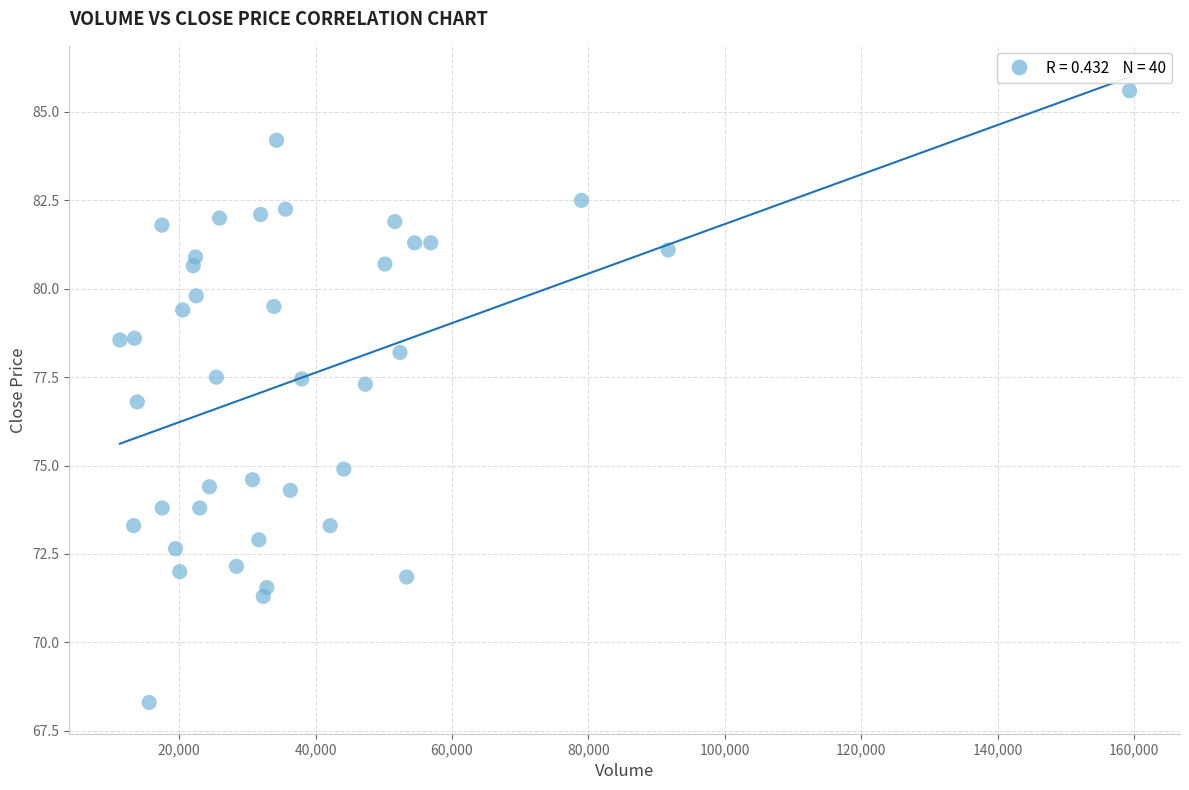

What is the range of Y values (max minus min)?

17.3